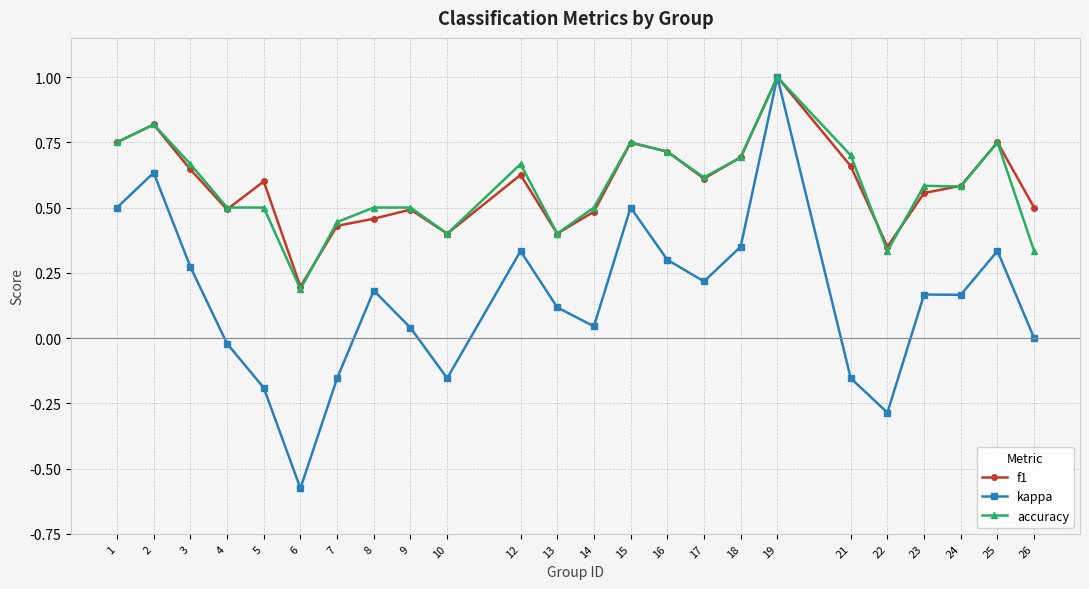

True or false: kappa has more than 1 points higher than both neighbors.

True